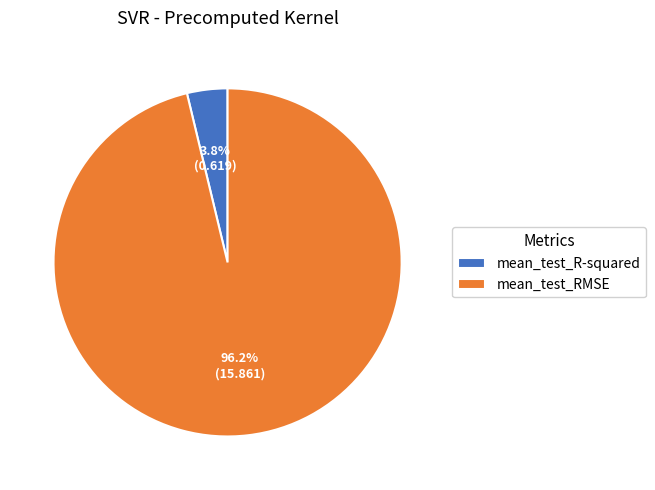

How many slices are in this pie chart?

2